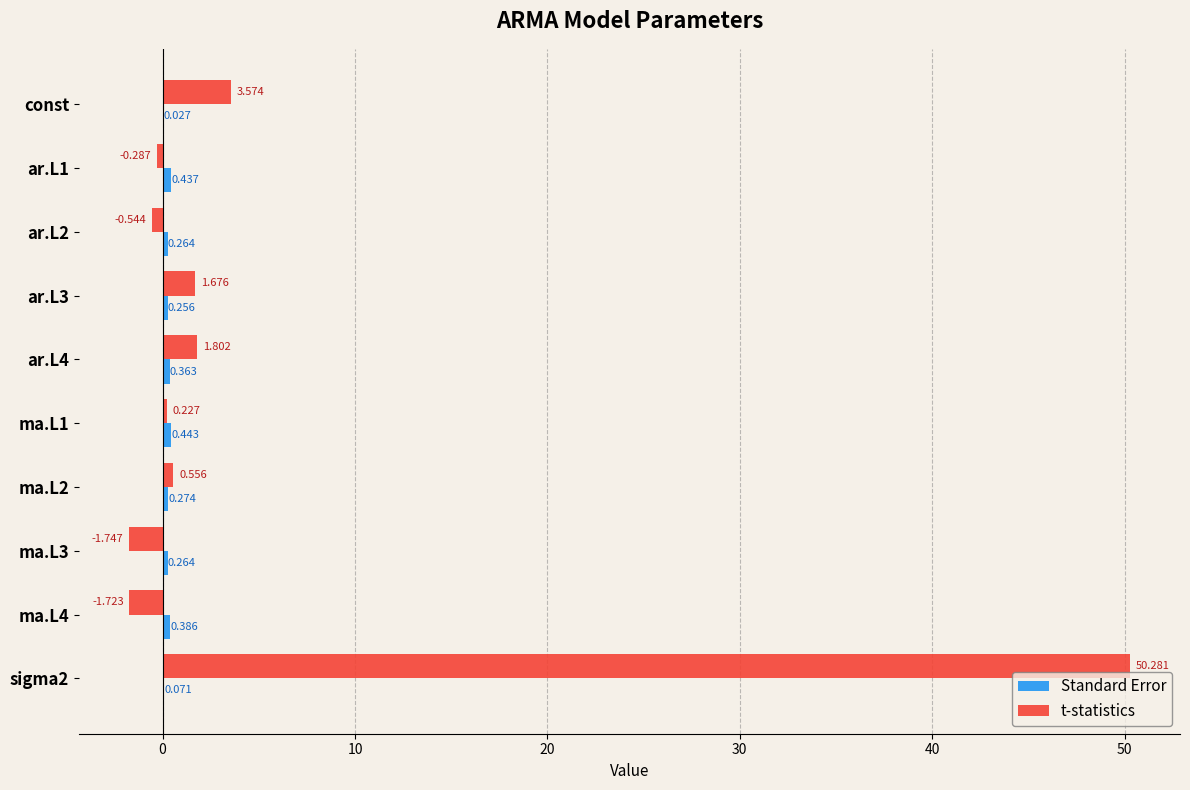

Which series has the largest total across all categories?

t-statistics